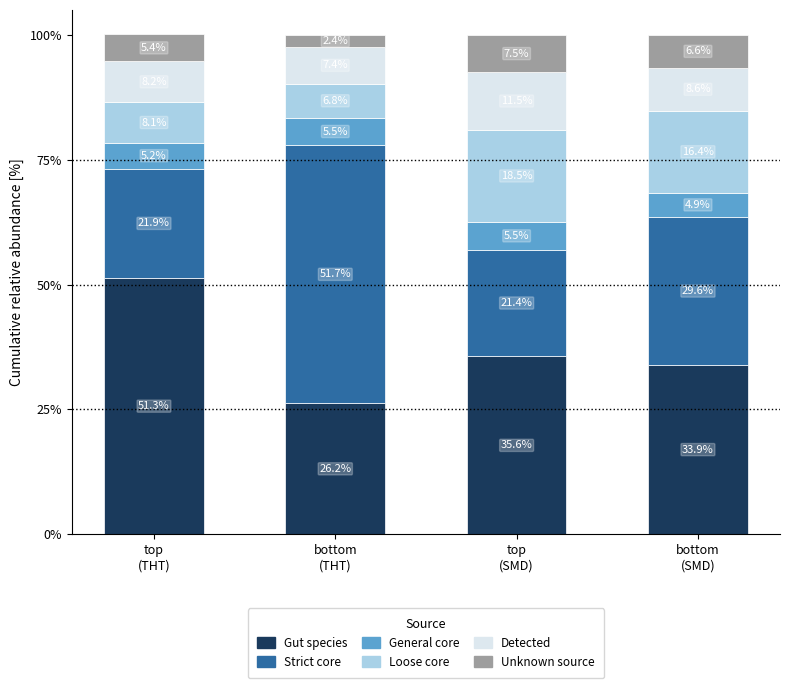

Does the chart contain stacked bars?

Yes